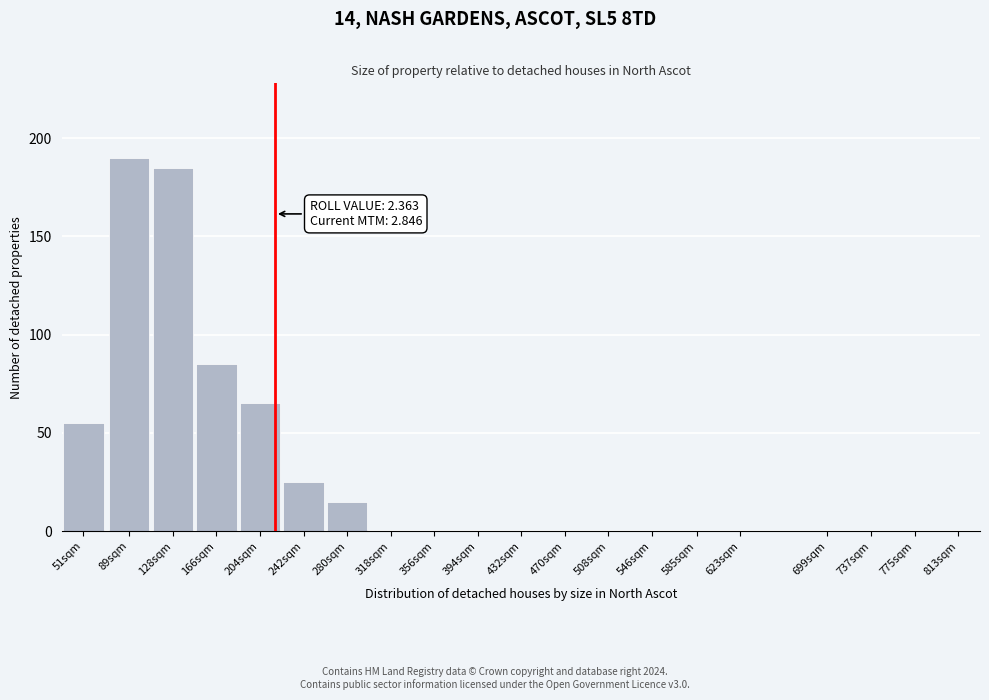

Reading right to left, list all the values displayed in this chart.

813sqm=0	775sqm=0	737sqm=0	699sqm=0	623sqm=0	585sqm=0	546sqm=0	508sqm=0	470sqm=0	432sqm=0	394sqm=0	356sqm=0	318sqm=0	280sqm=15	242sqm=25	204sqm=65	166sqm=85	128sqm=185	89sqm=190	51sqm=55